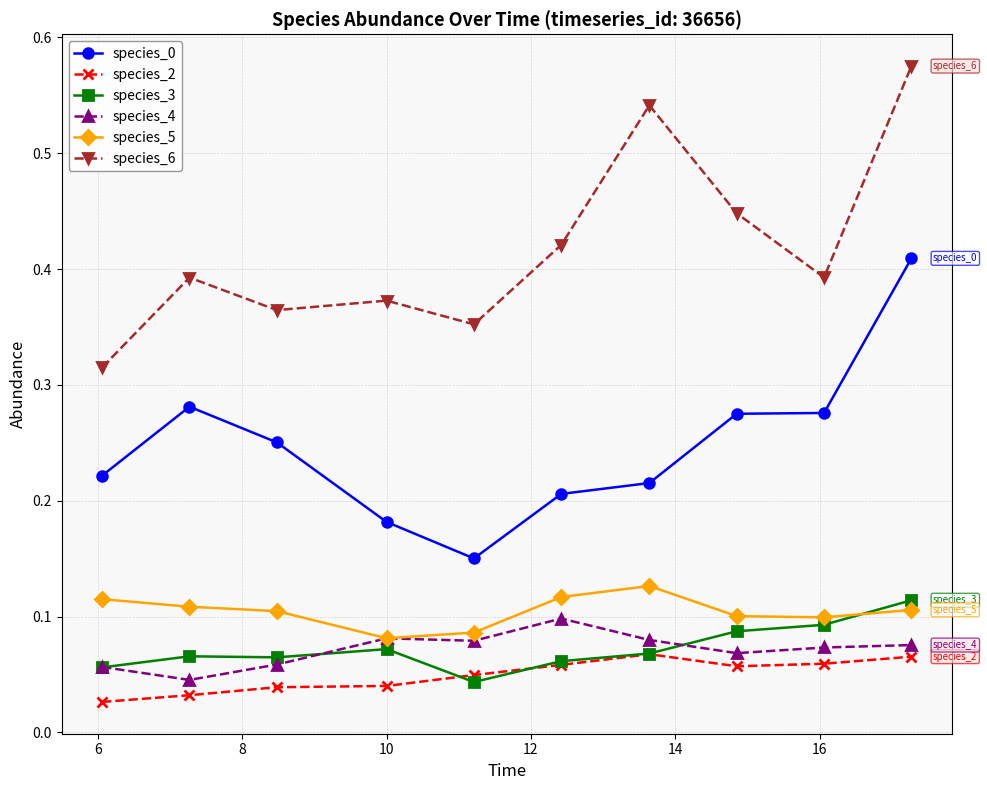

True or false: species_2 has more than 0 points higher than both neighbors.

True